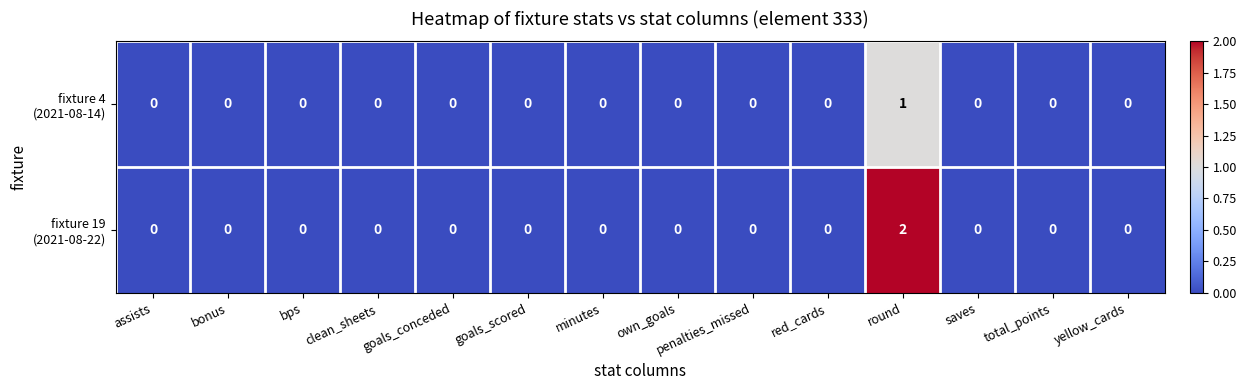

How many distinct data groups are displayed?

2